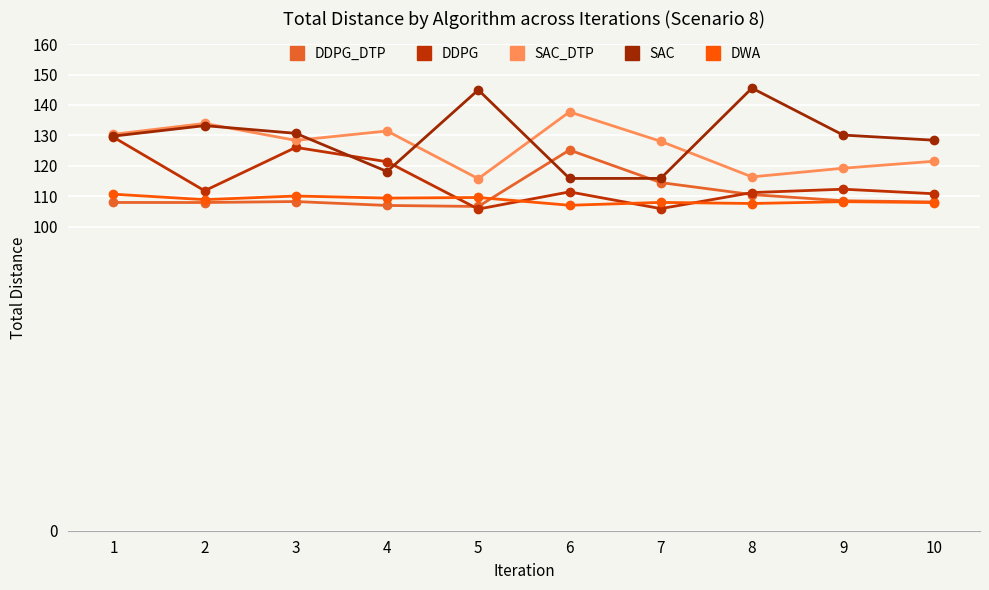

Is the value of SAC at 10 greater than the value of DDPG_DTP at 5?

Yes